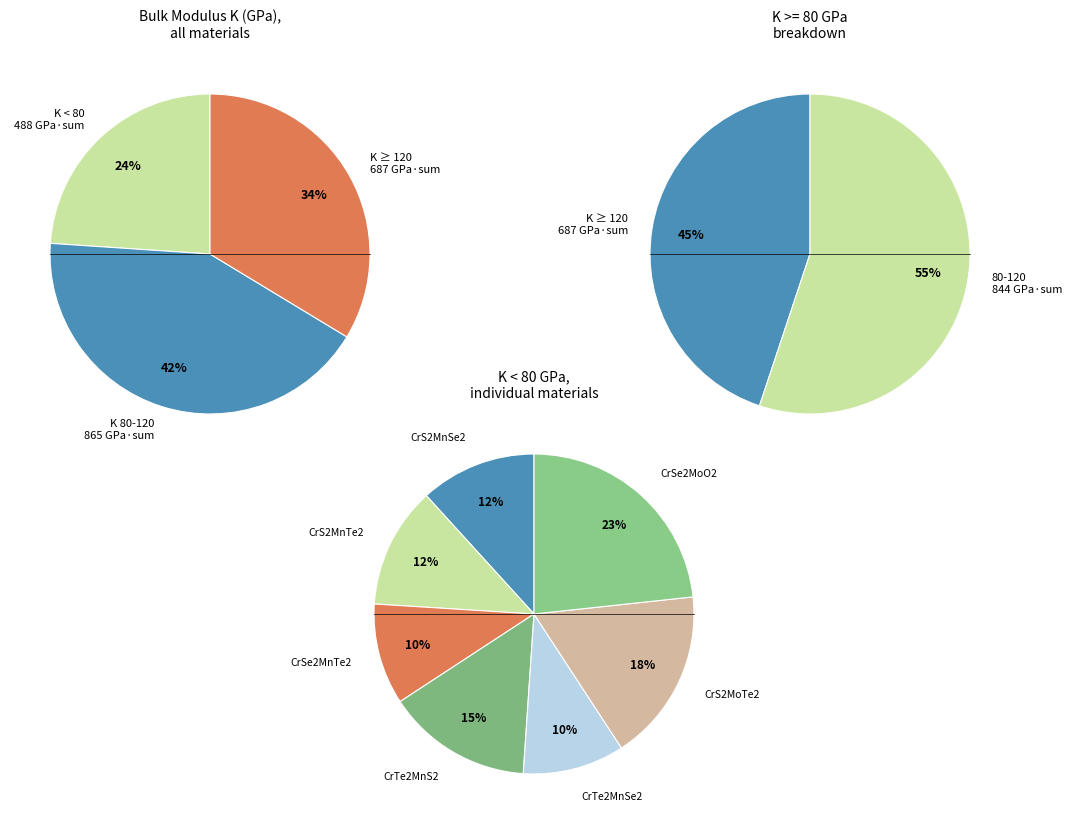

Does any single category account for the majority?

No